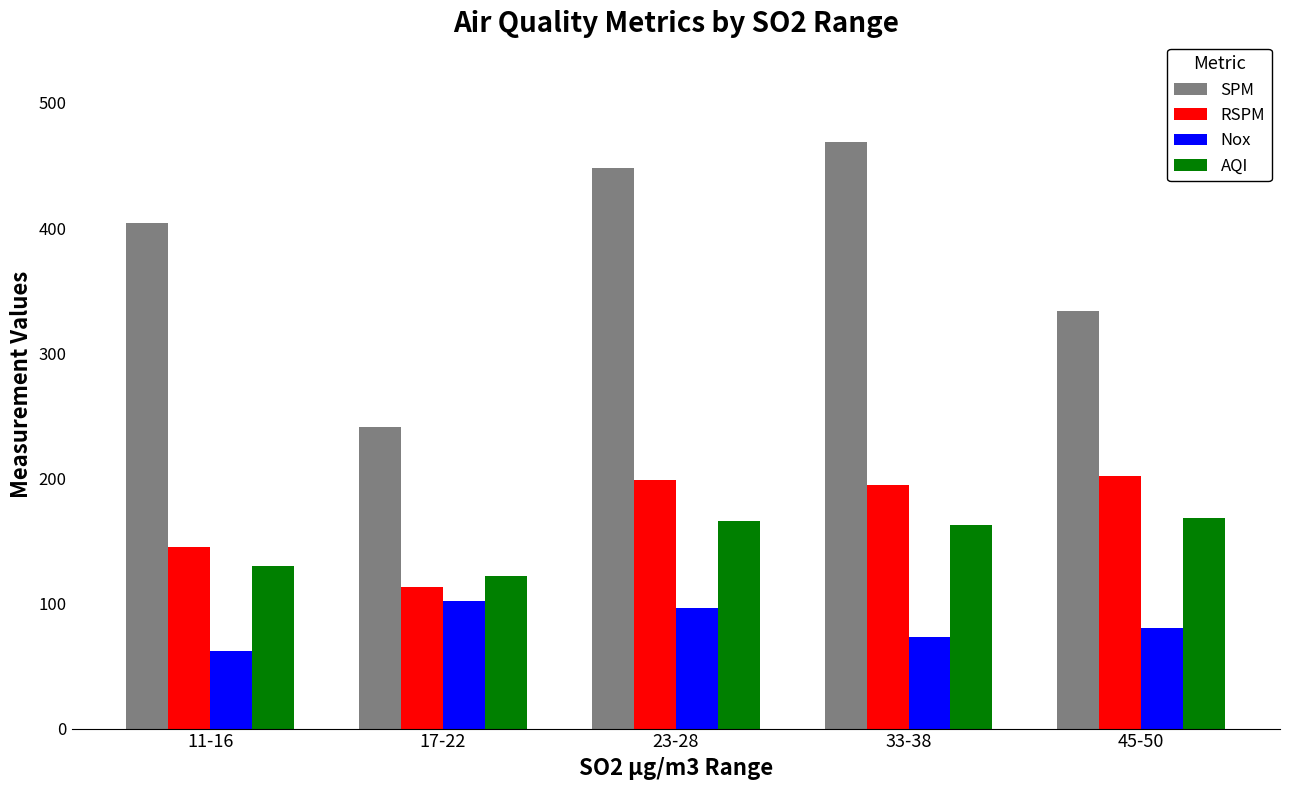

Is the value of Nox at 17-22 greater than the value of RSPM at 11-16?

No